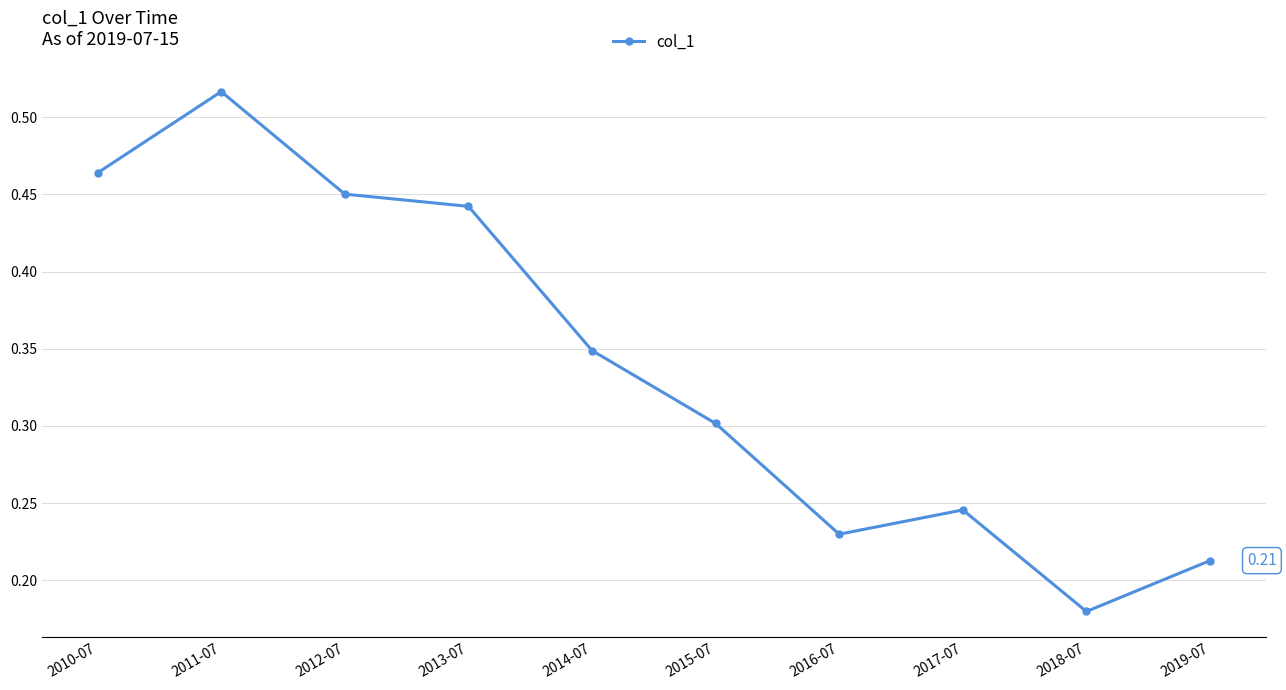

Which category has the highest value across all series?

2011-07